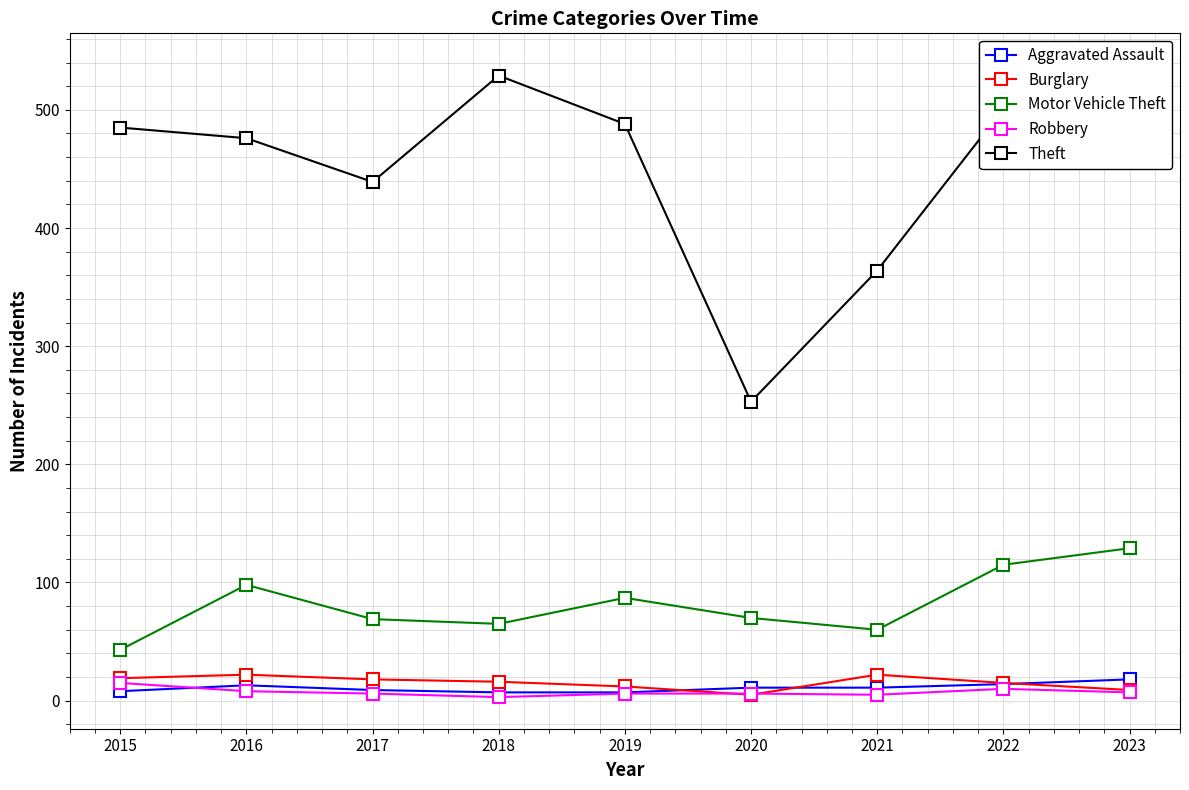

What is the lowest value of the Theft series?

253